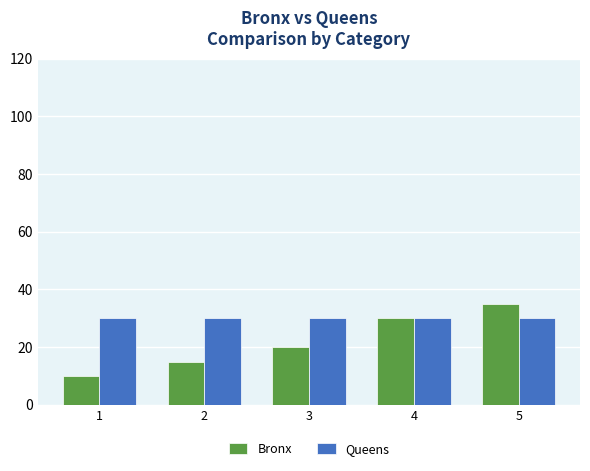

Which series has the largest range (max minus min)?

Bronx